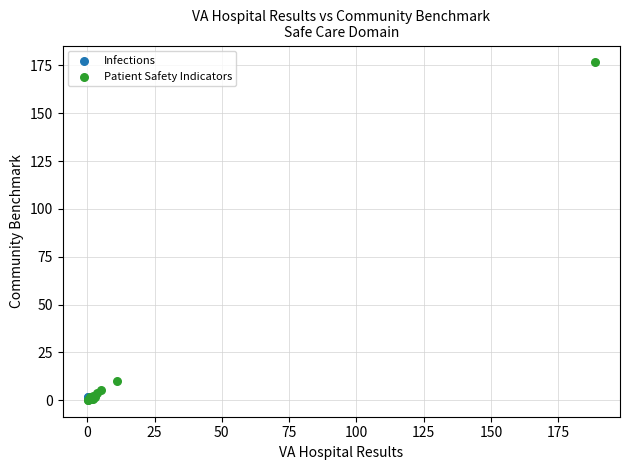

What are all the series names shown in the legend?

Infections, Patient Safety Indicators